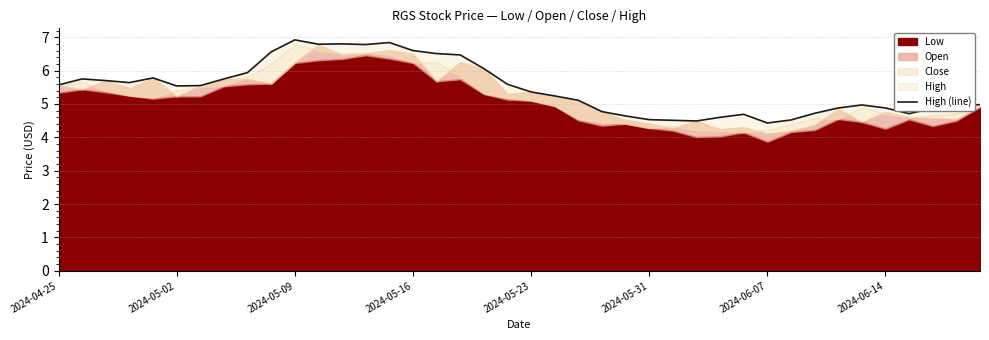

Read the value at 33.

4.9